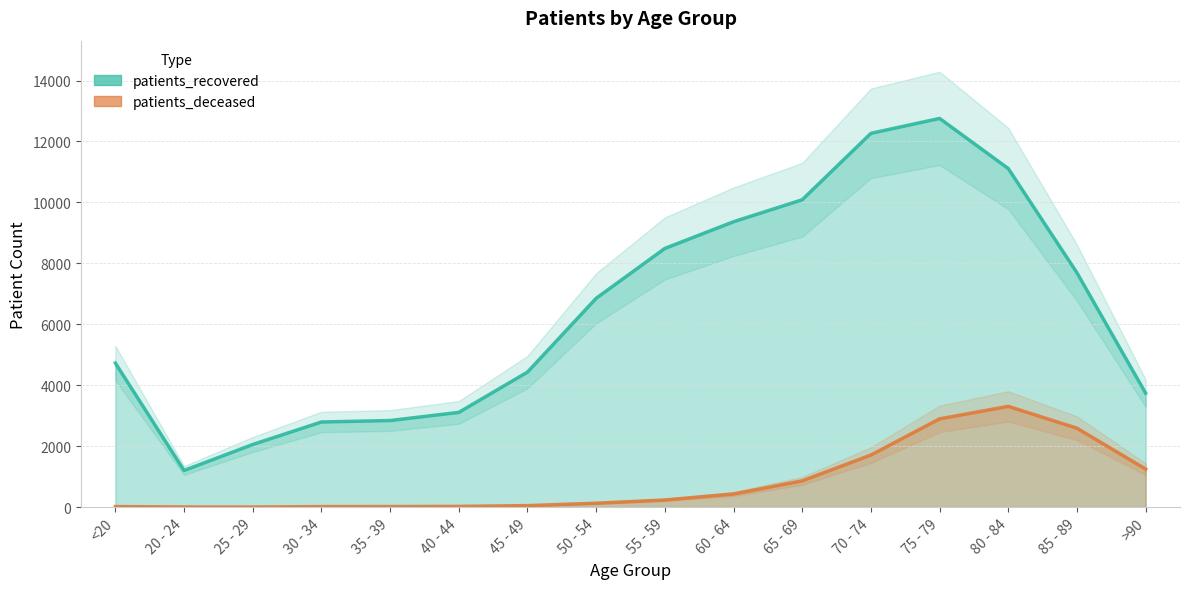

Does the chart display data point markers on the line(s)?

No